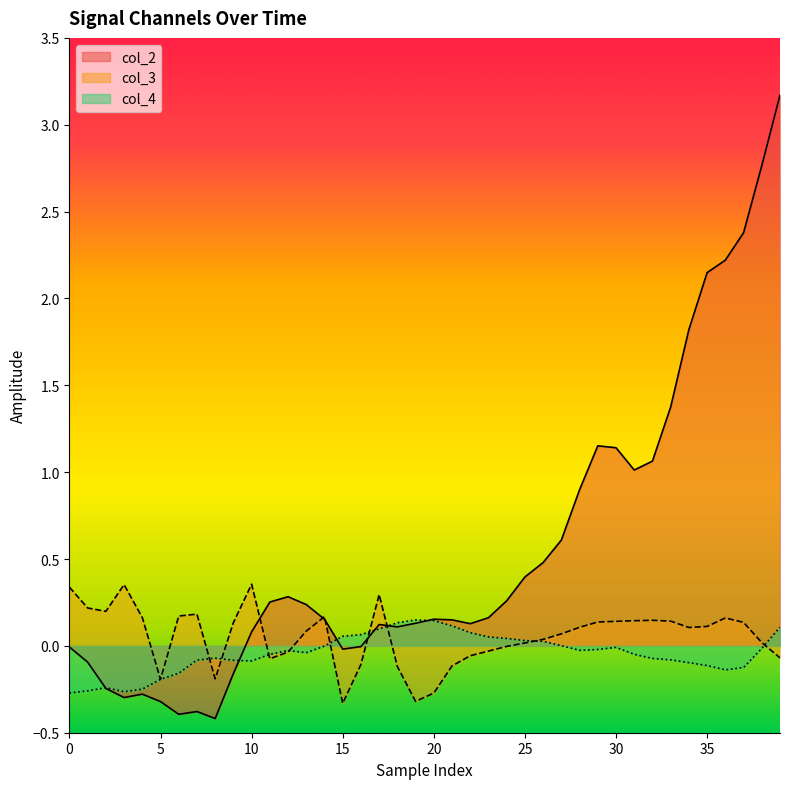

What is the lowest value of the col_3 series?

-0.3